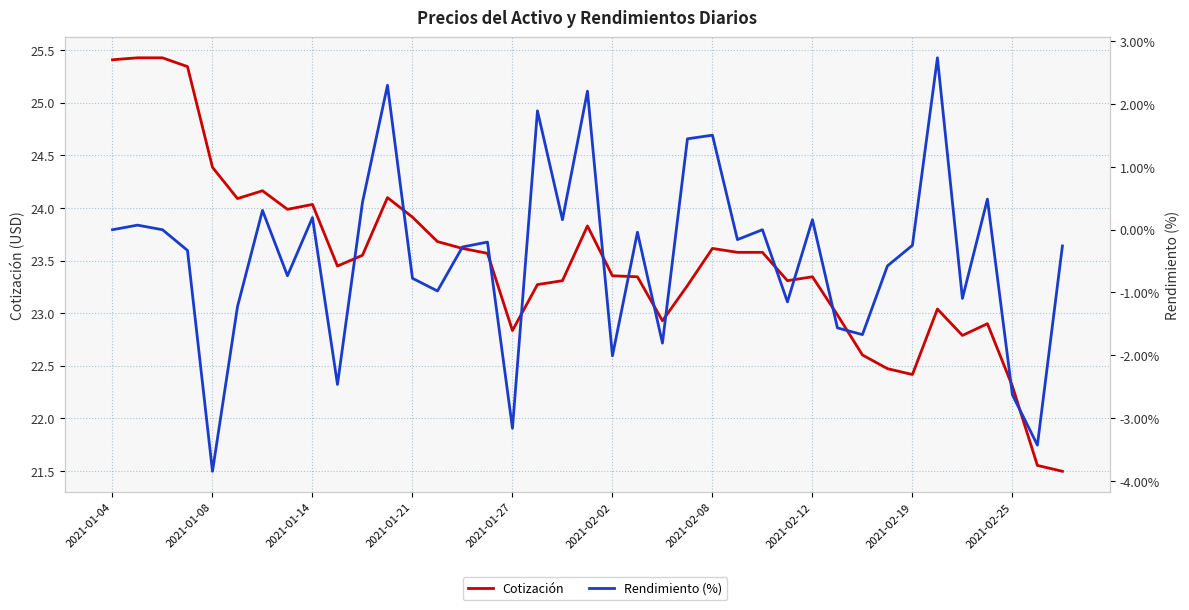

True or false: Rendimiento (%) has more than 1 points higher than both neighbors.

True